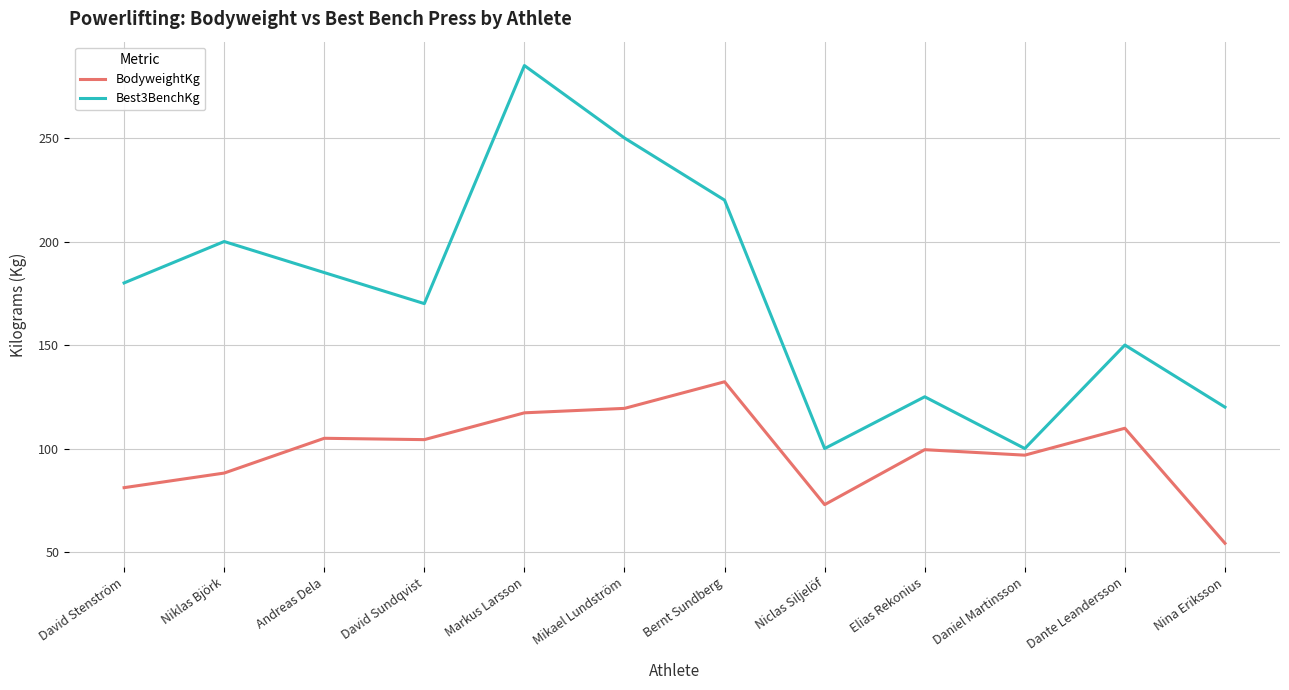

What is the sum of the Best3BenchKg values at Dante Leandersson and Daniel Martinsson?

250.0